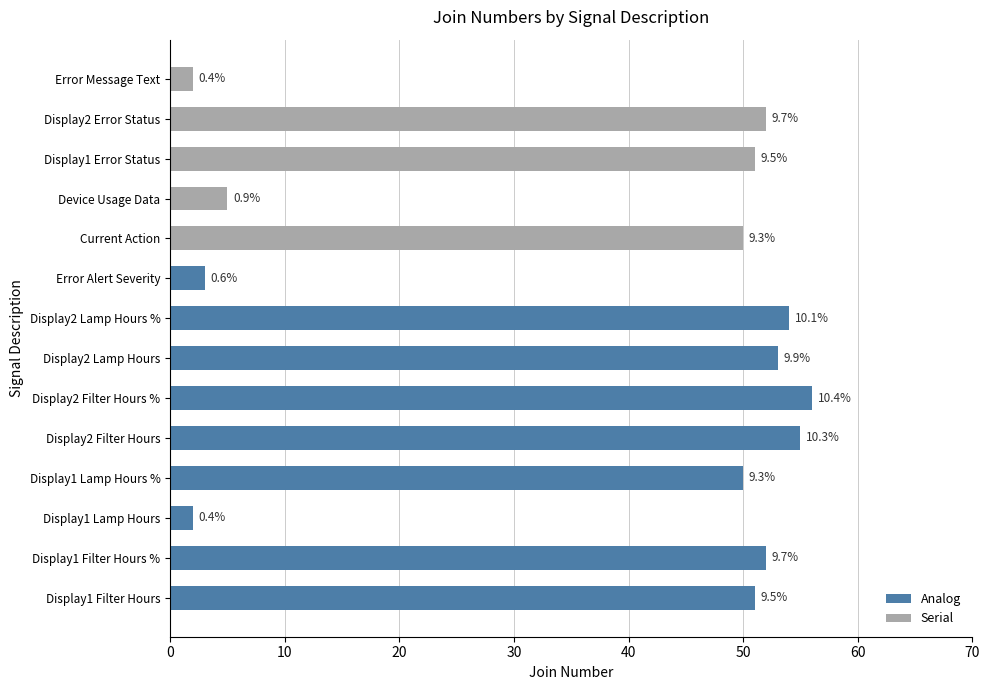

Which category has the highest value across all series?

Display2 Filter Hours %